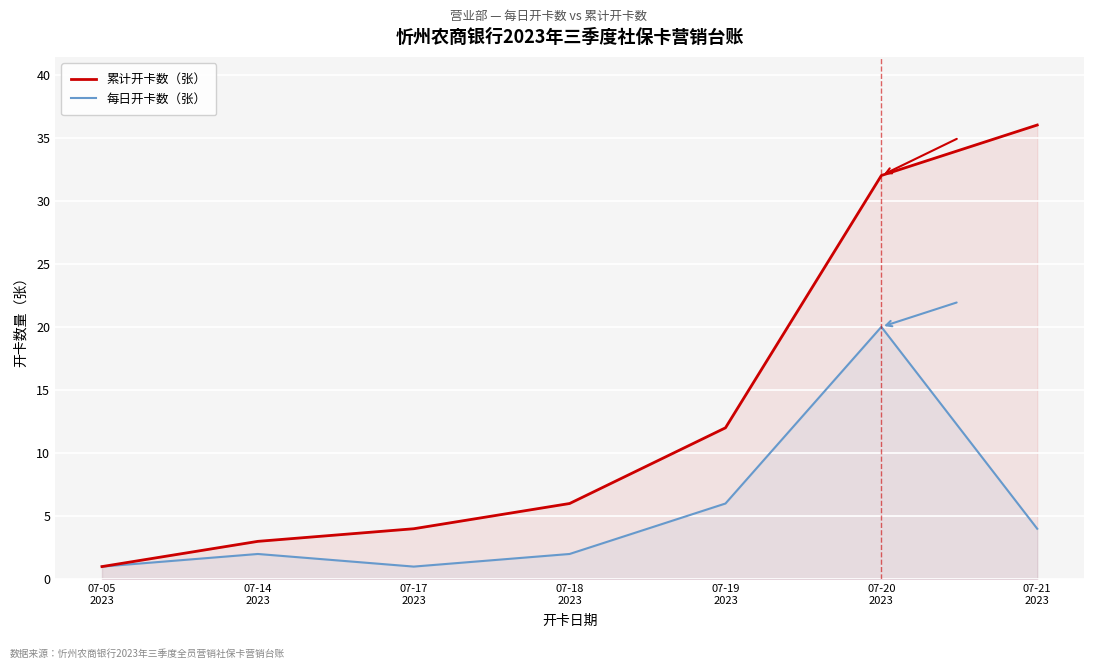

True or false: 每日开卡数（张） and 累计开卡数（张） intersect in this chart.

False